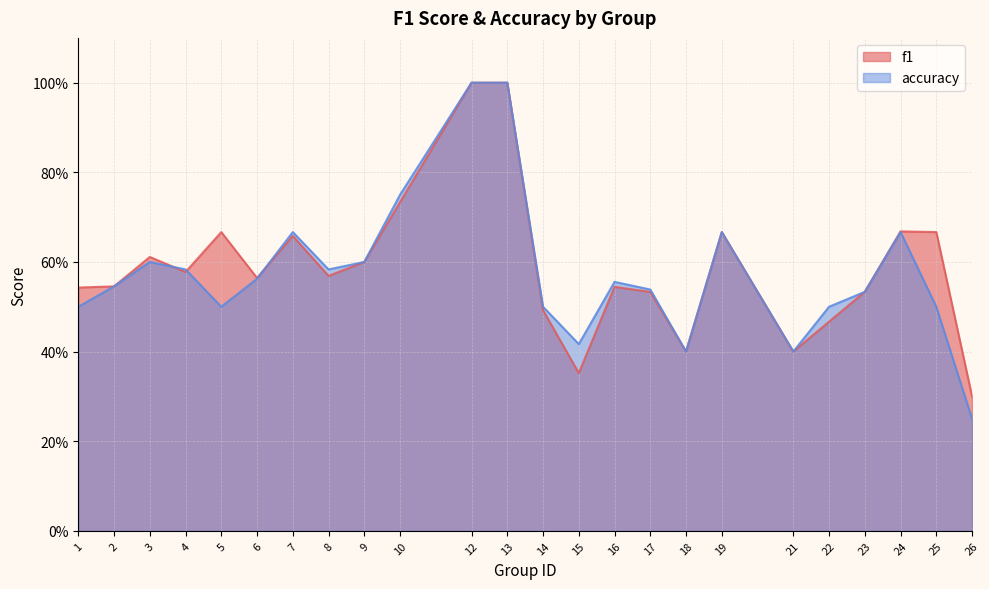

What is the value of the accuracy point at the 10th from the left?

0.8